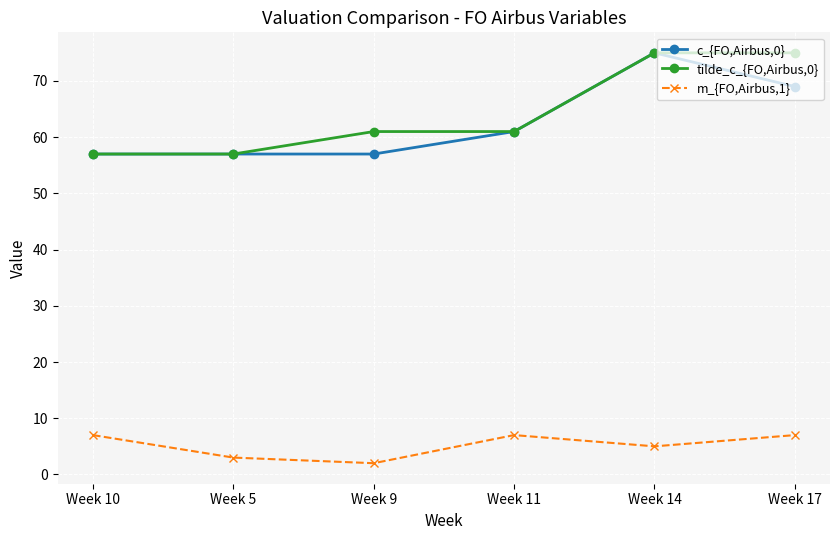

Which series changed the most between Week 11 and Week 17?

tilde_c_{FO,Airbus,0}